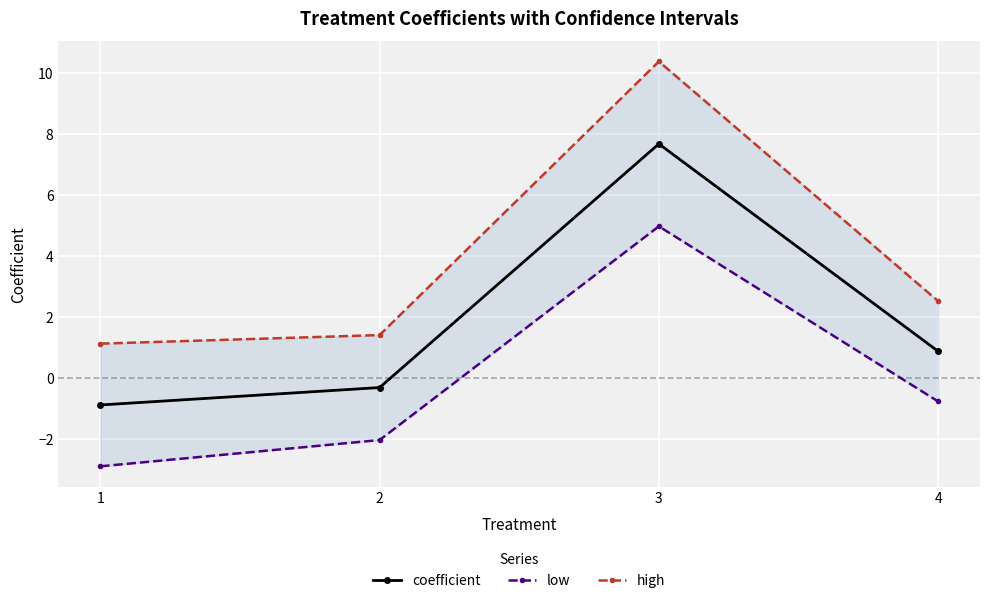

How many lines are shown in the chart?

3